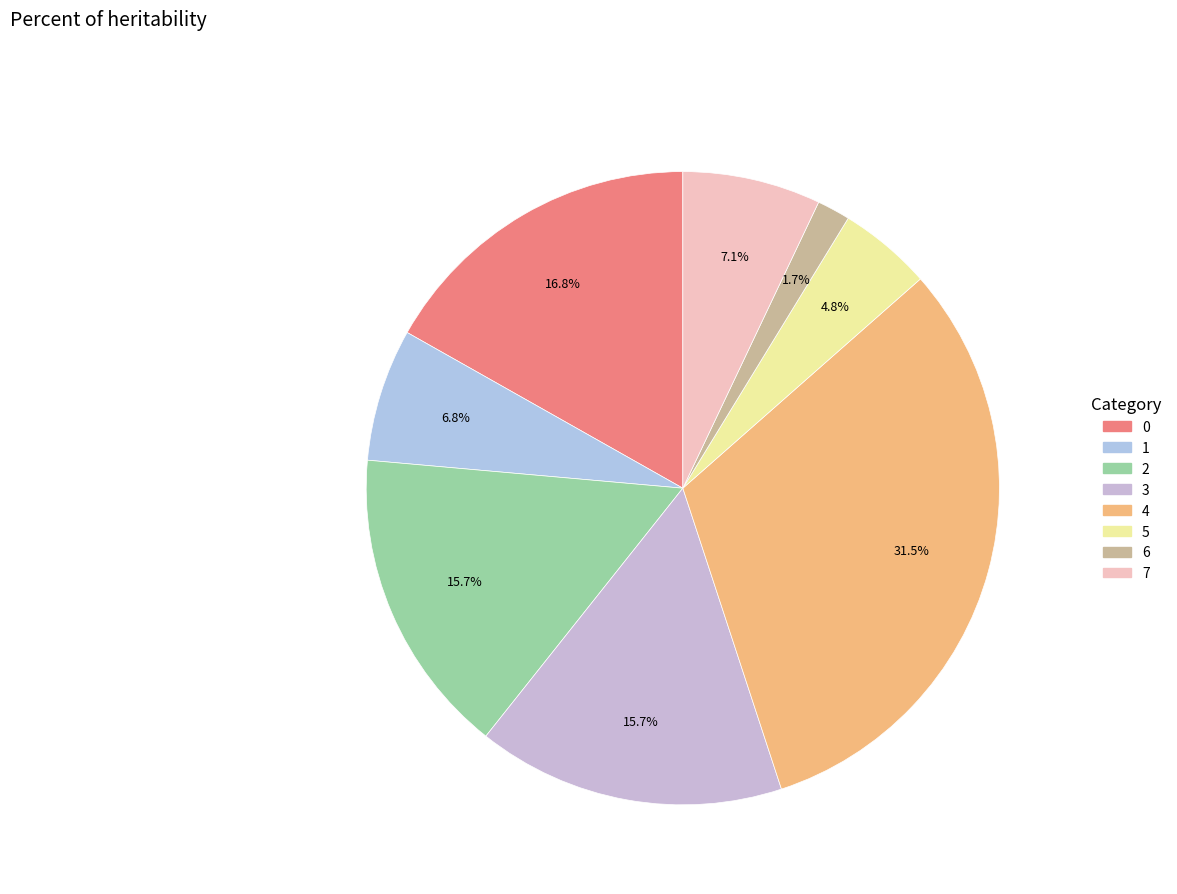

How many slices are in this pie chart?

8